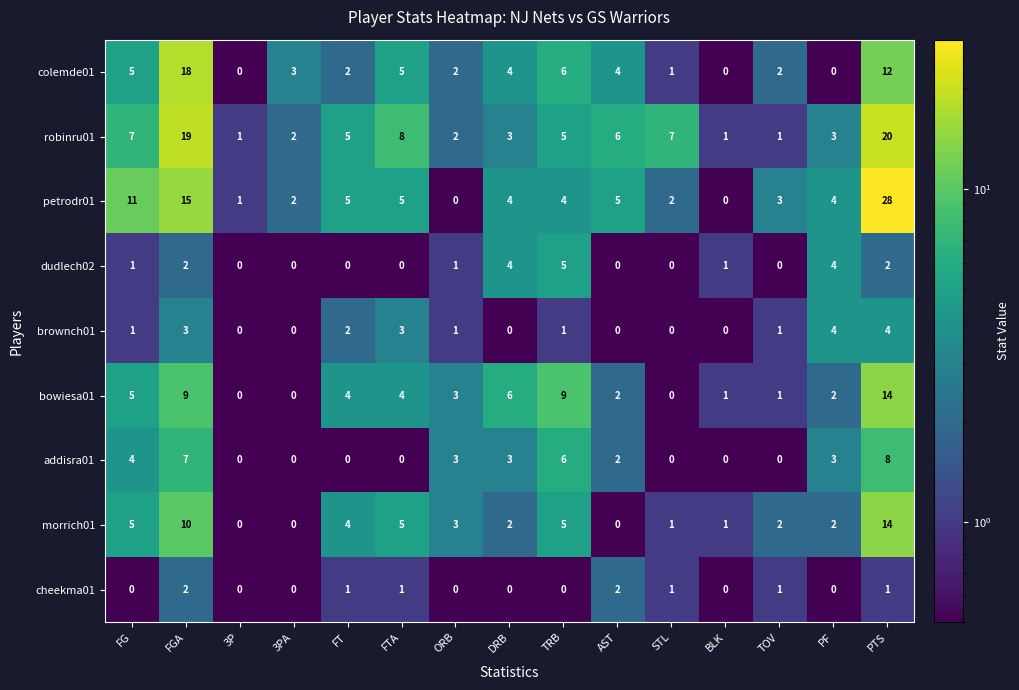

At which category is the sum across all series the highest?

PTS